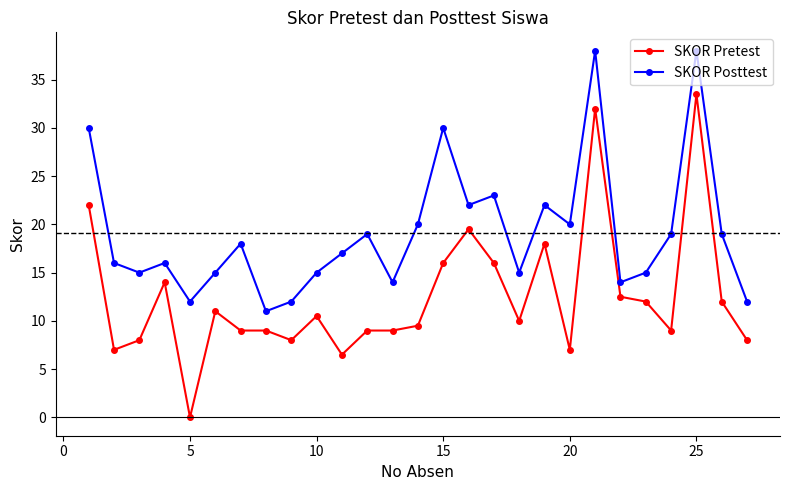

True or false: SKOR Pretest and SKOR Posttest intersect in this chart.

False